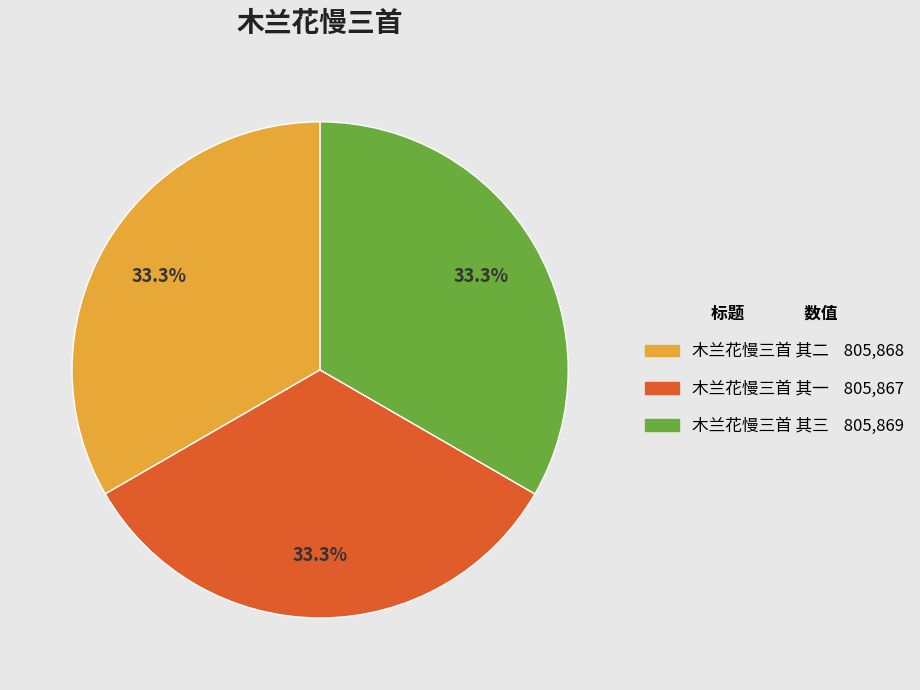

To the nearest percent, what is the combined percentage of 木兰花慢三首 其三 and 木兰花慢三首 其二?

67%